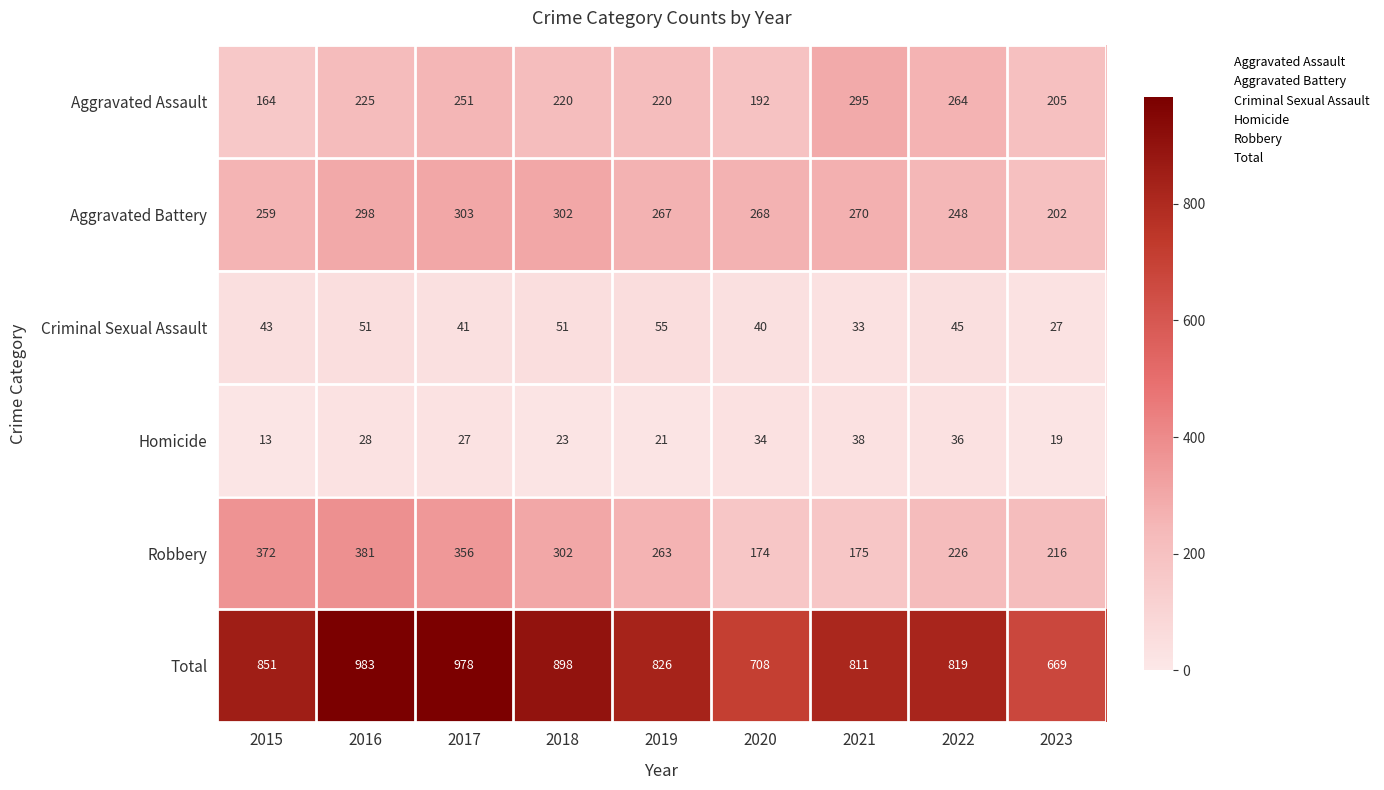

Count the number of data series in this chart.

6